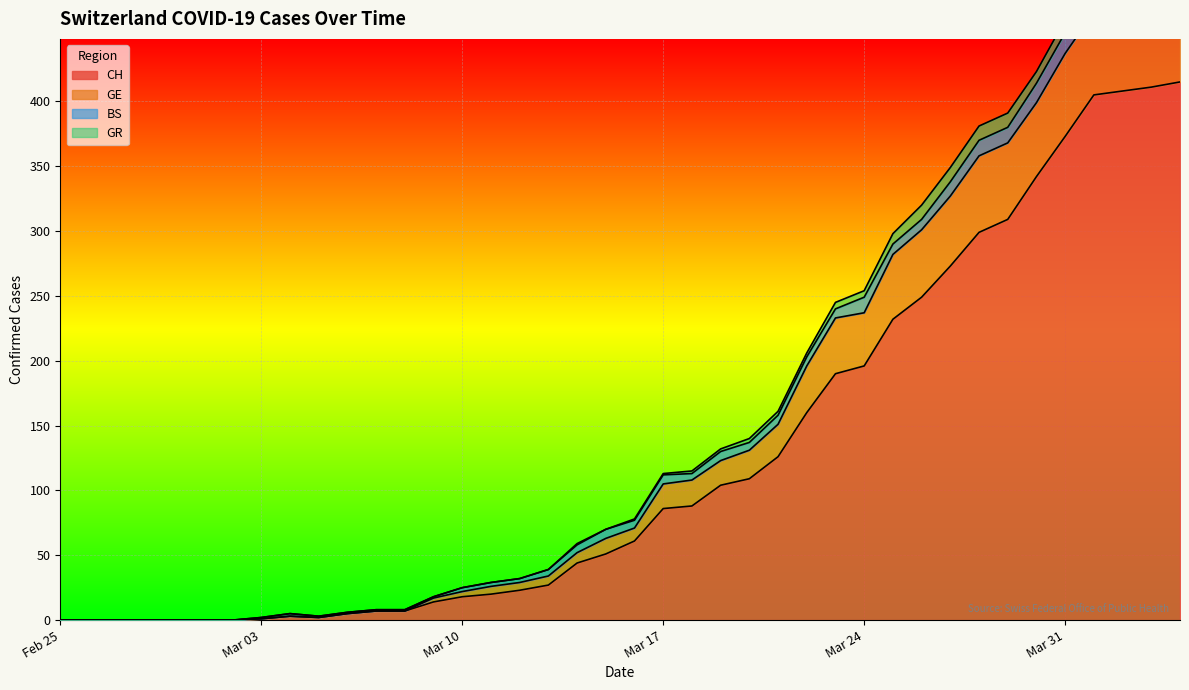

What is the highest value of the CH series?

415